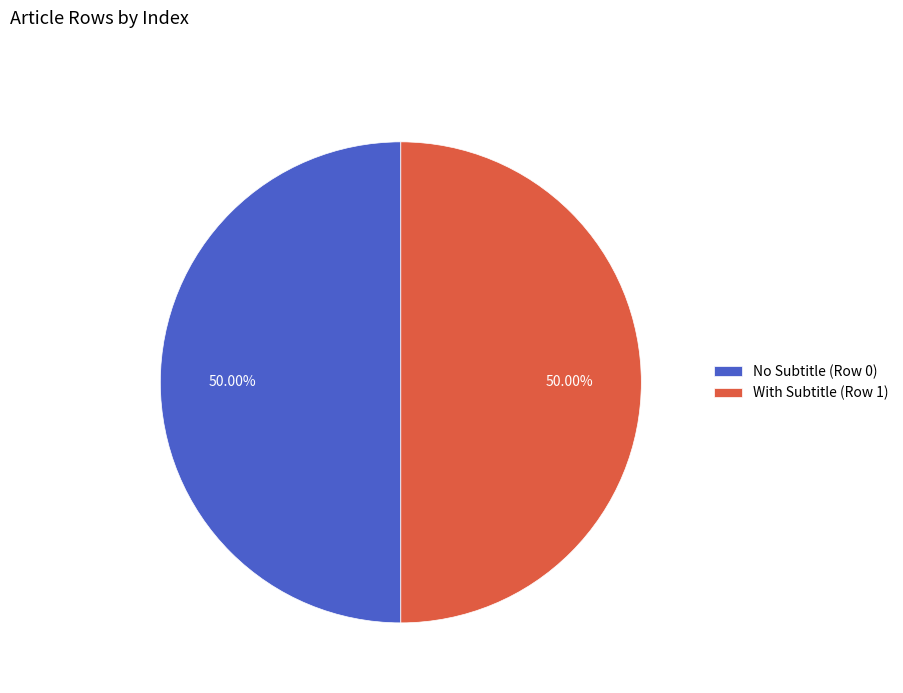

What is the ratio of the value at No Subtitle (Row 0) to the value at With Subtitle (Row 1)?

1.0